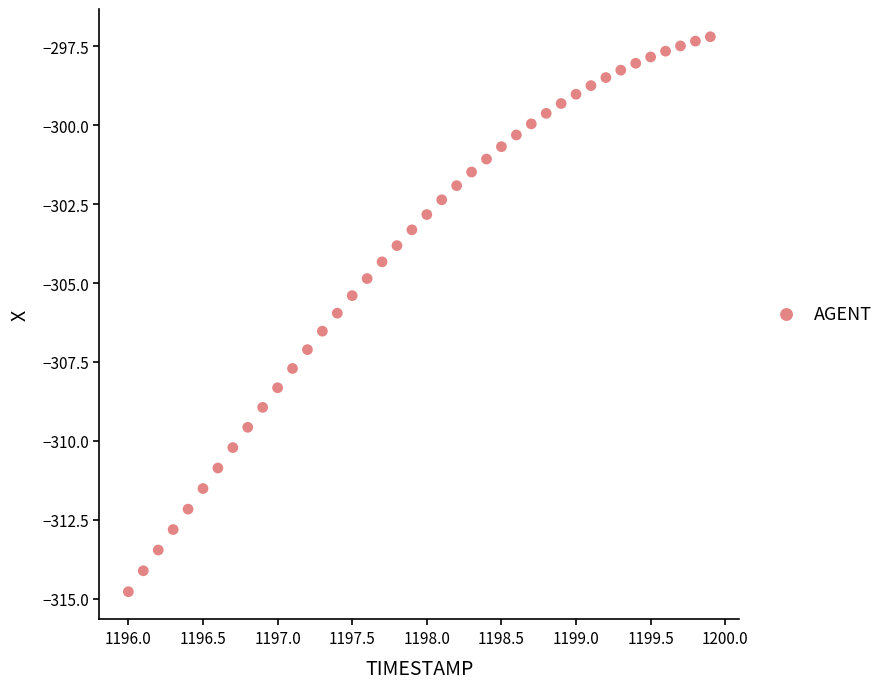

What is the range of X values (max minus min)?

3.9